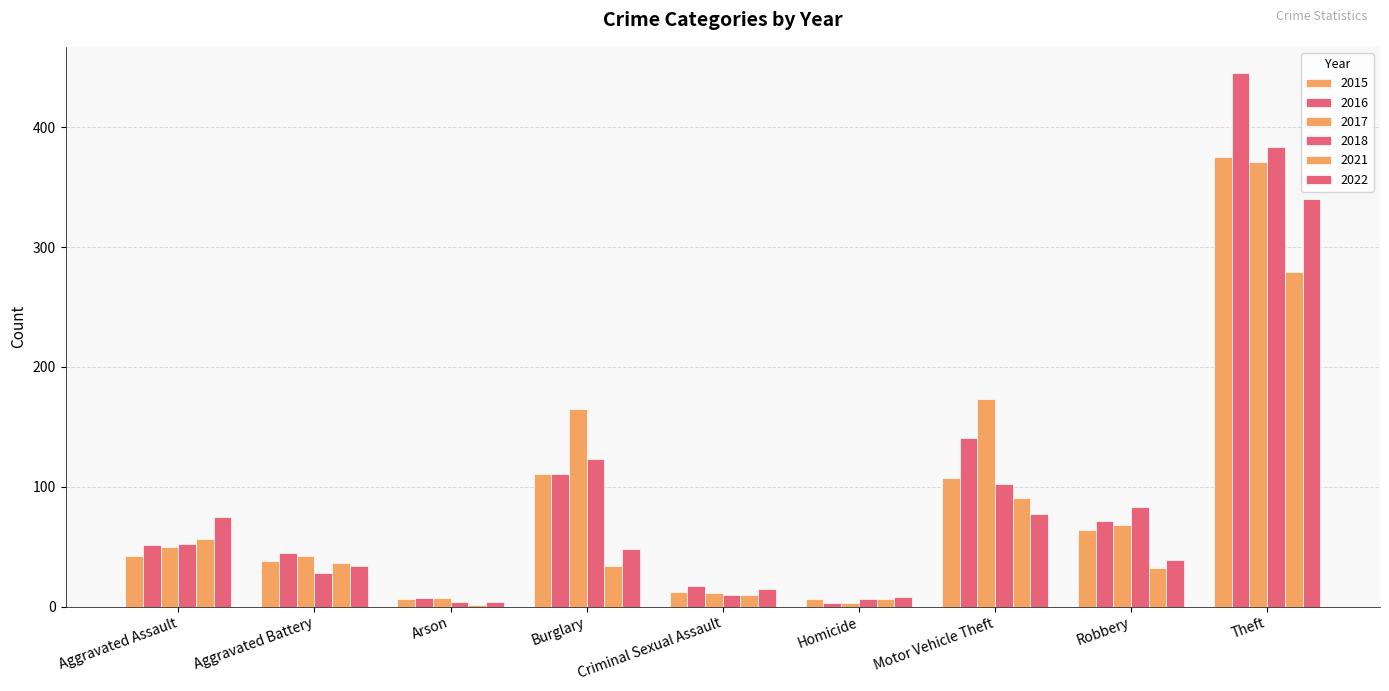

Are the bars grouped side by side (vs. stacked)?

Yes